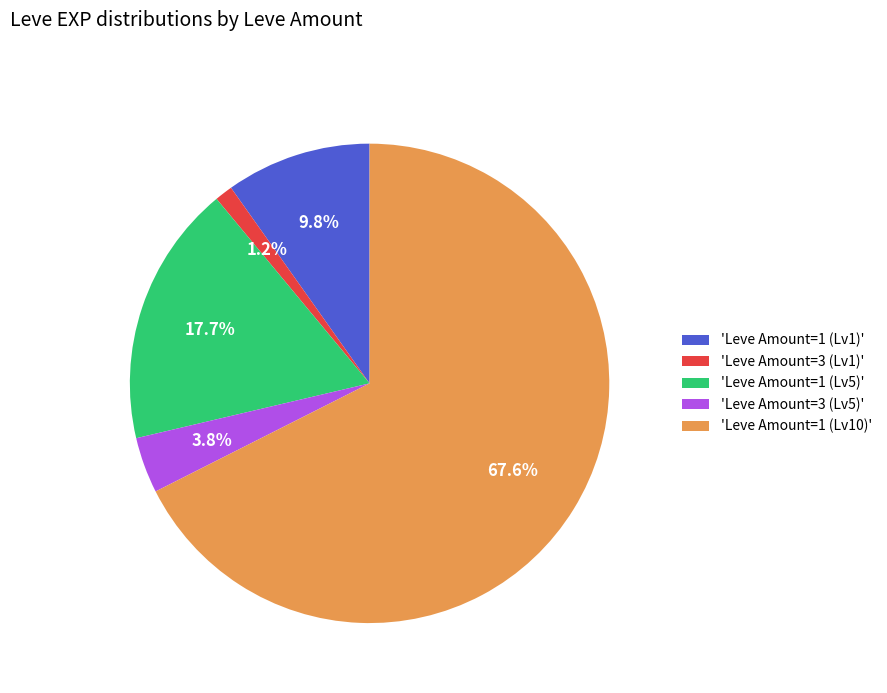

Is there a majority slice in this chart?

Yes